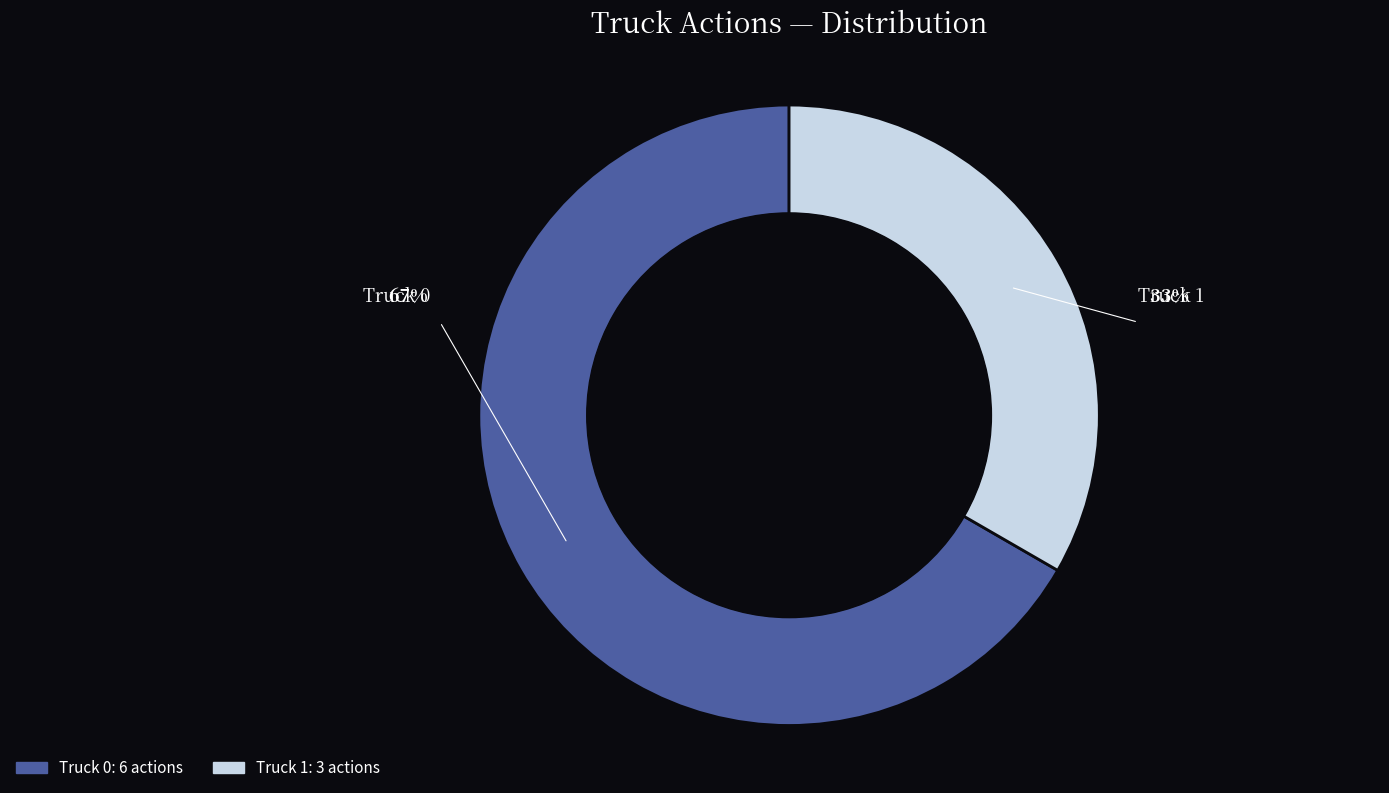

The Truck 1 slice represents 26% of the pie. True or false?

False